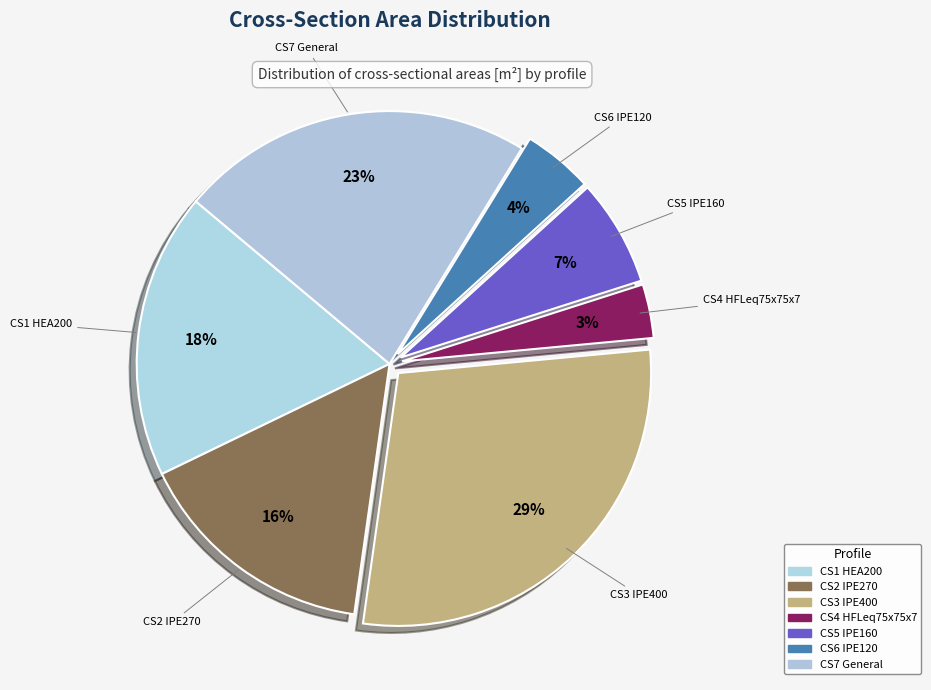

Which slice is the largest?

CS3 IPE400